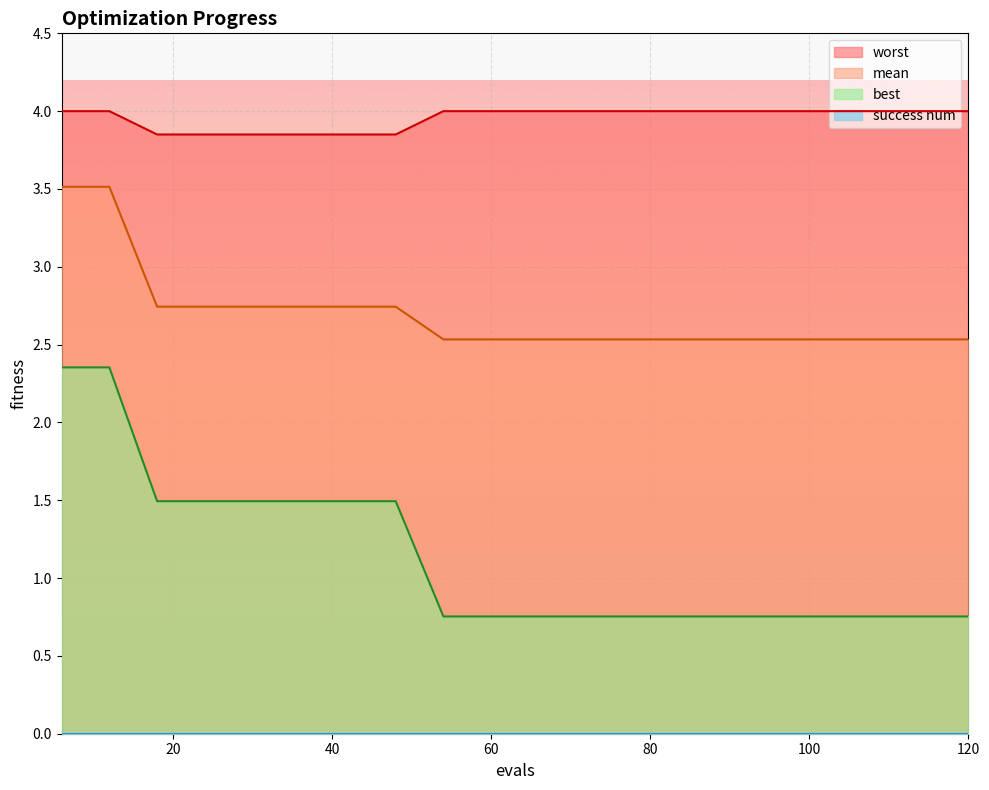

At which category is the sum across all series the highest?

6